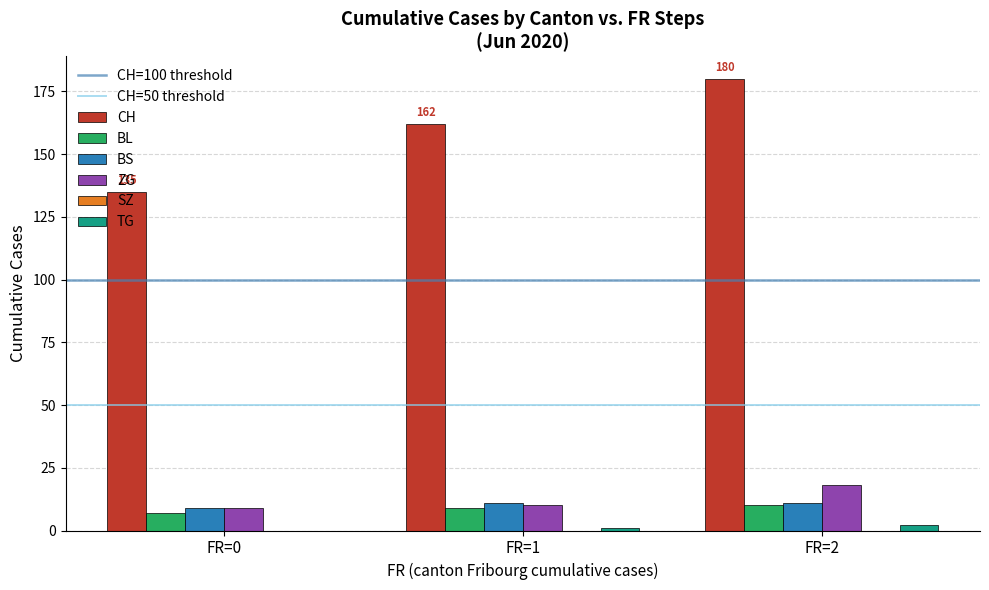

Is the value of TG at FR=1 greater than the value of CH at FR=1?

No